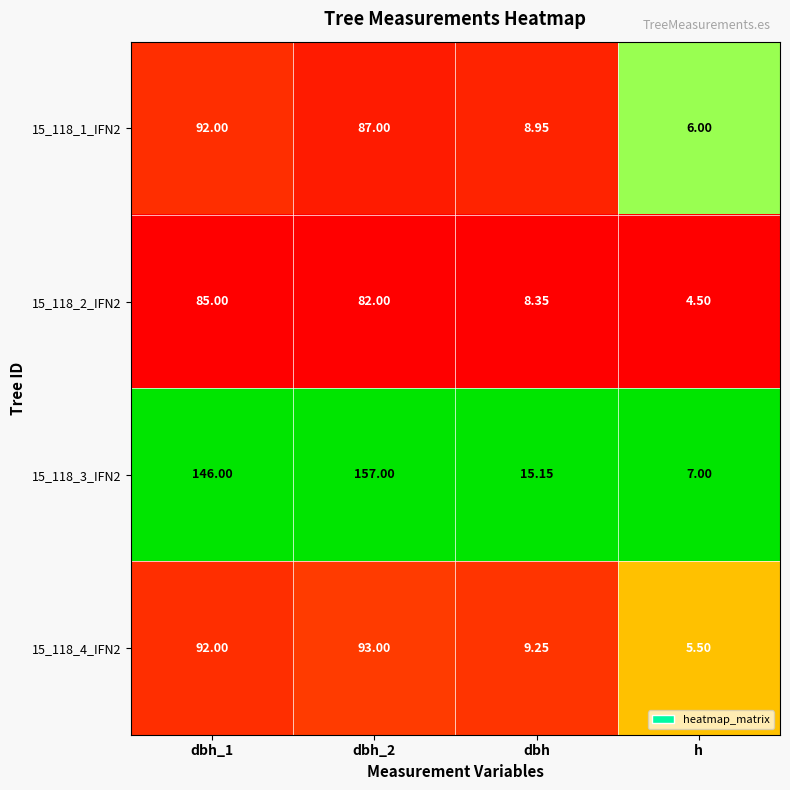

Is the value of 15_118_4_IFN2 at dbh greater than the value of 15_118_3_IFN2 at dbh_2?

No